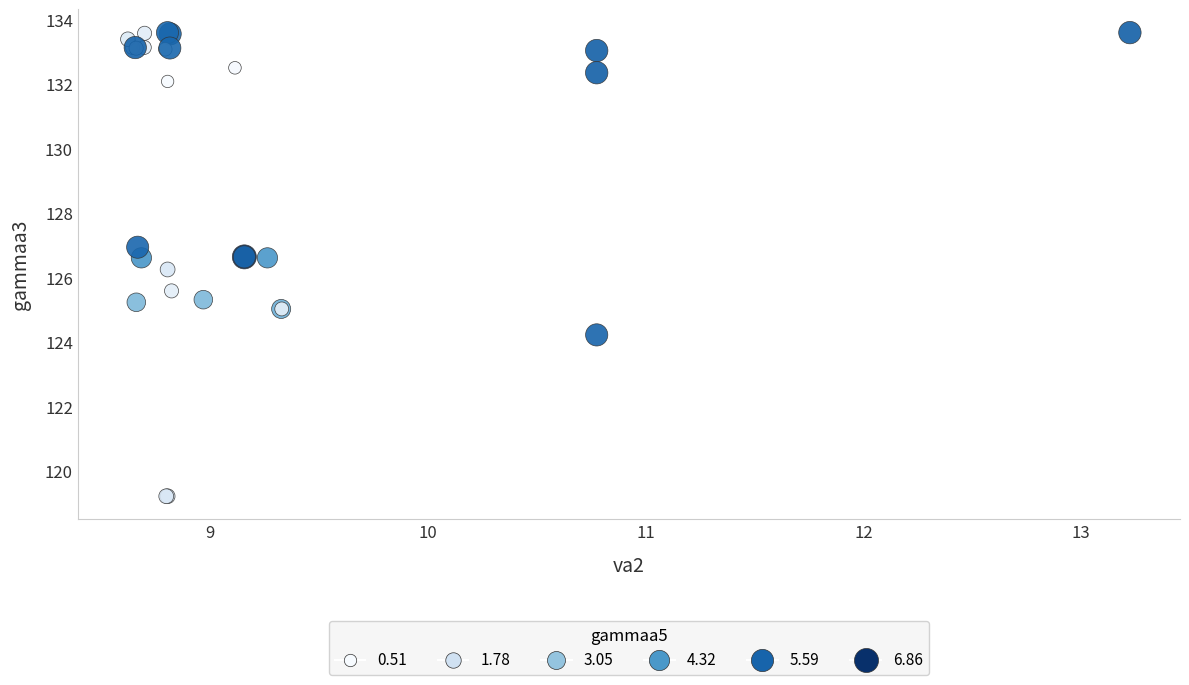

What Y value in the scatter plot is closest to 126?

126.3